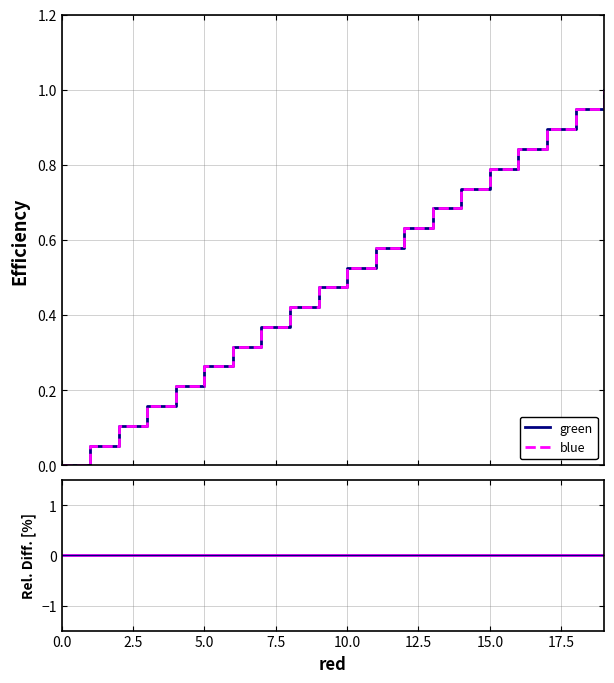

How many positive values does the green series have?

19